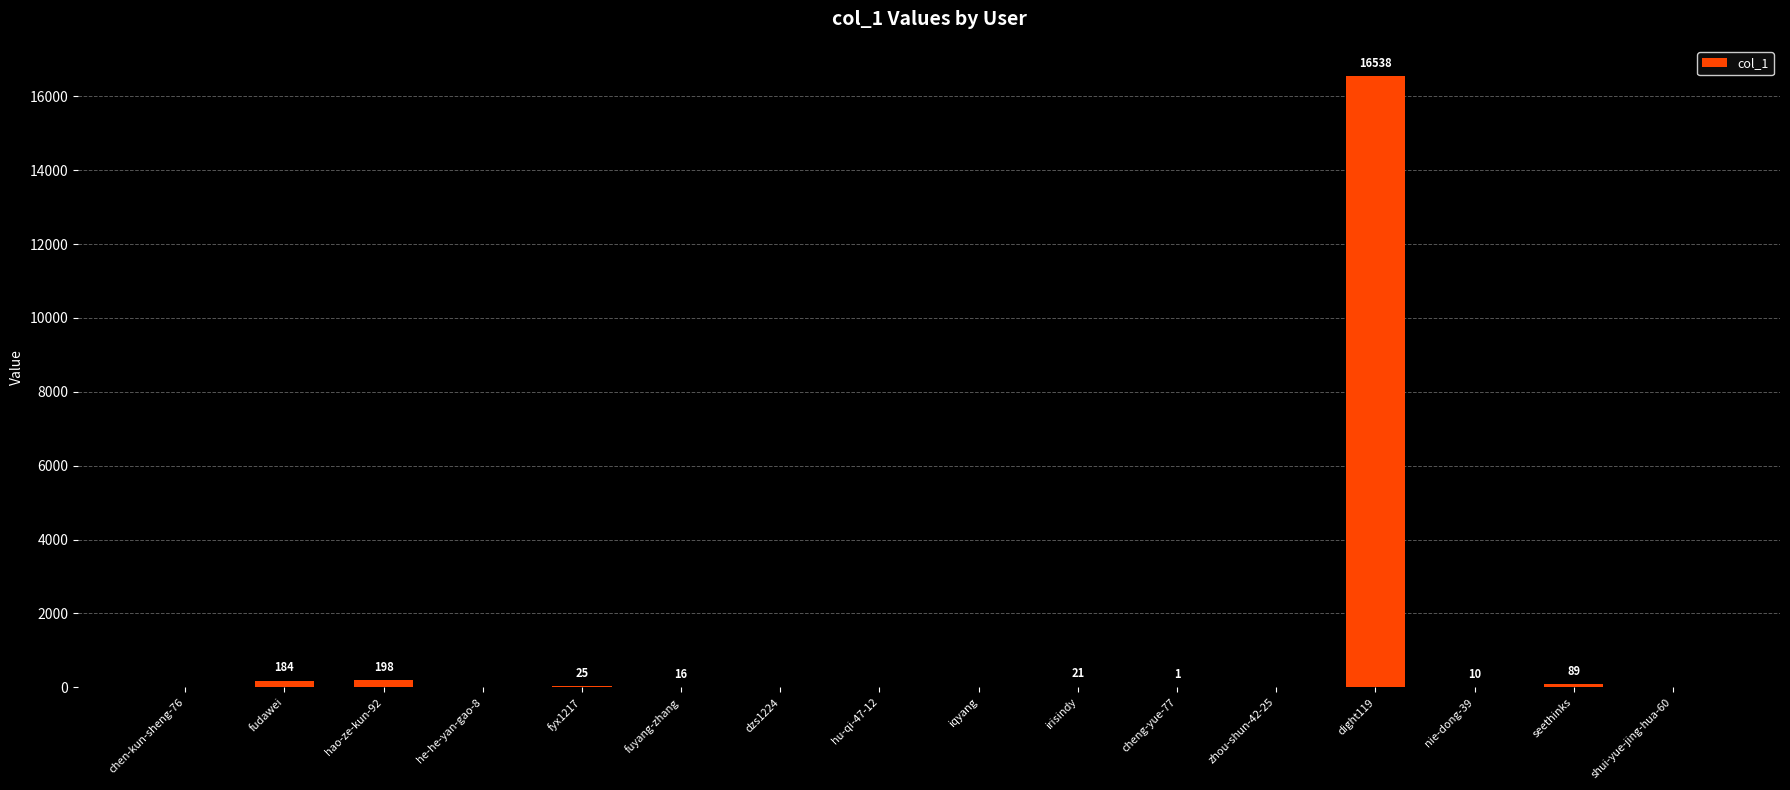

What is the sum of the values at zhou-shun-42-25 and fuyang-zhang?

16